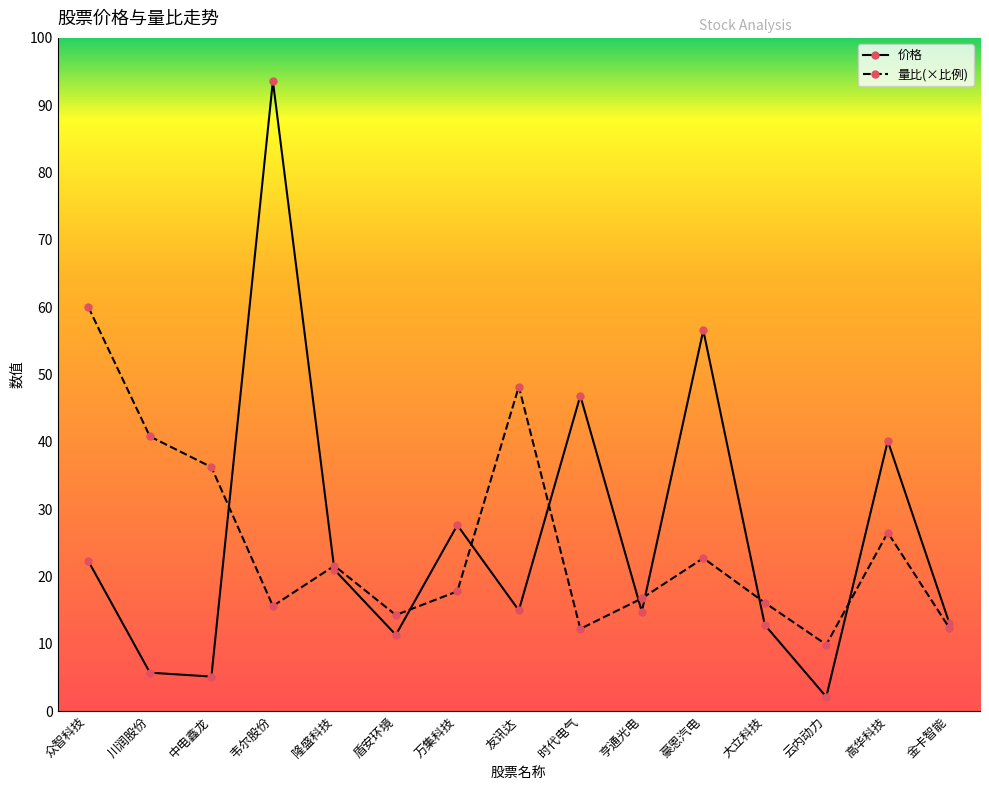

How many interior local valleys does the 价格 series have?

5